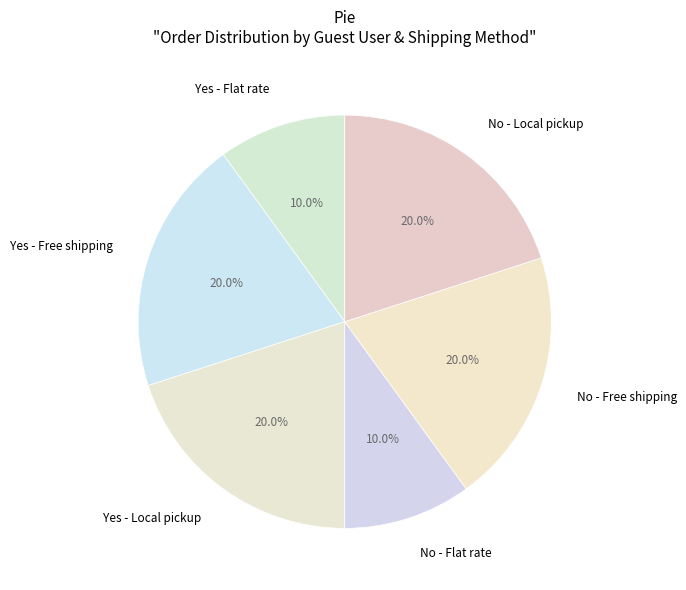

How many segments does this pie chart have?

6